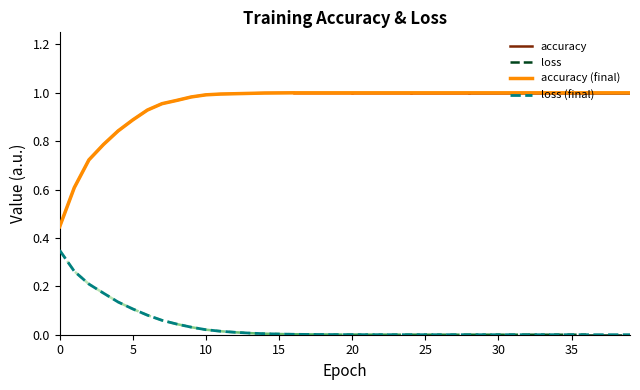

Rank the series at 24 from highest to lowest value.

accuracy, loss